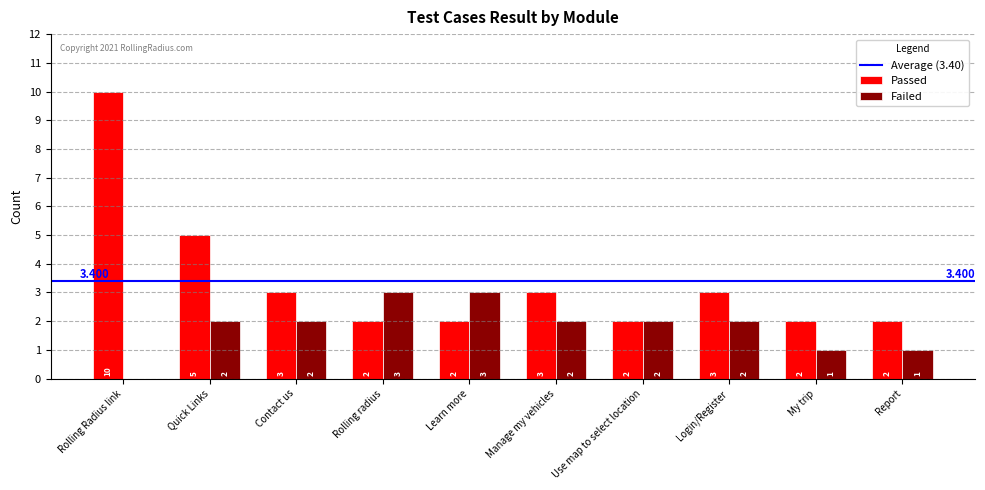

True or false: Passed has a value of 5 at Quick Links.

True